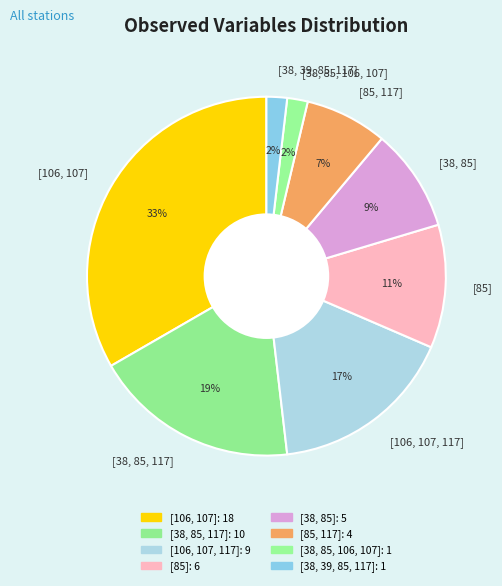

Is the sum of [38, 85] and [85] greater than half?

No